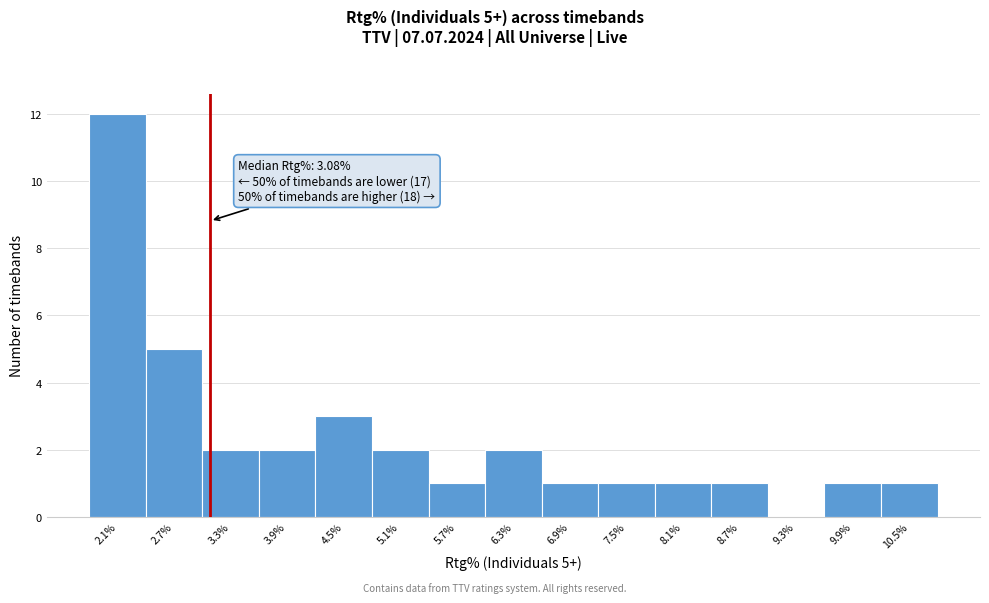

Which range on the x-axis has the tallest bar?

1.8 to 2.4